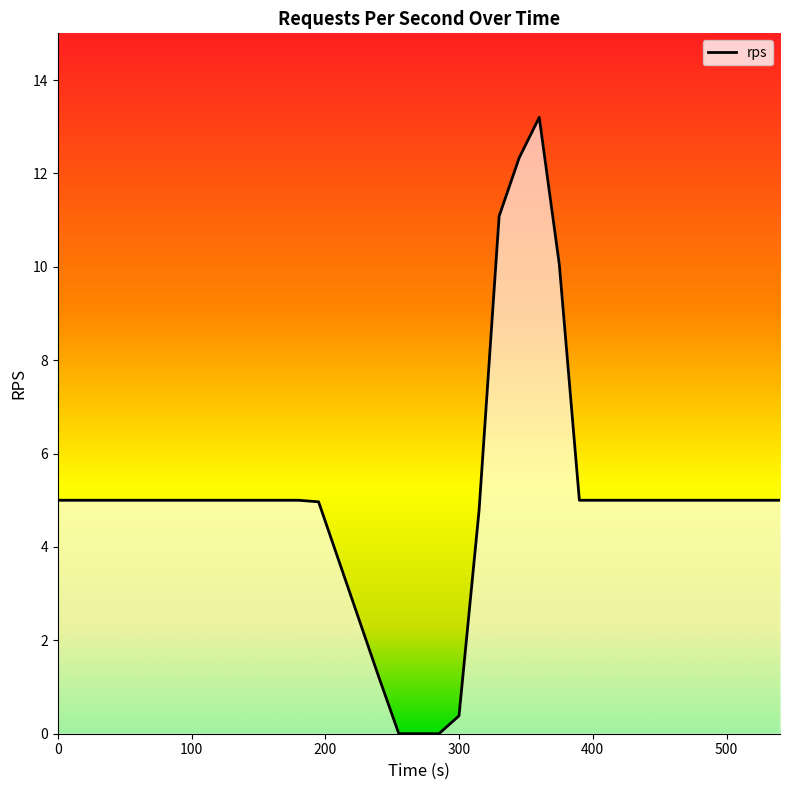

What is the difference between the maximum and minimum values?

13.2